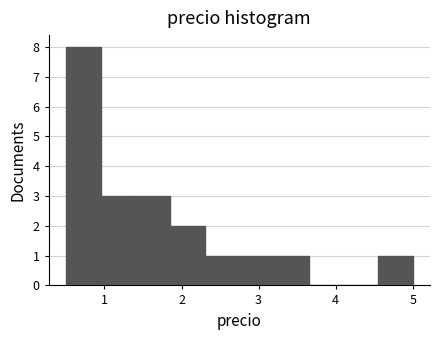

Which range on the x-axis has the tallest bar?

0.50 to 0.95